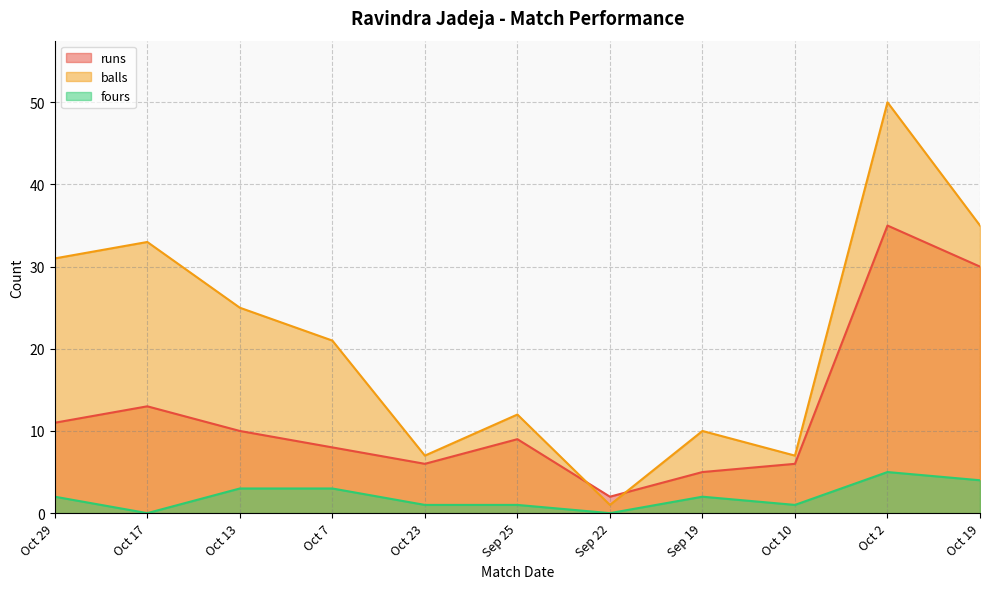

At which category is the sum across all series the highest?

Oct 2